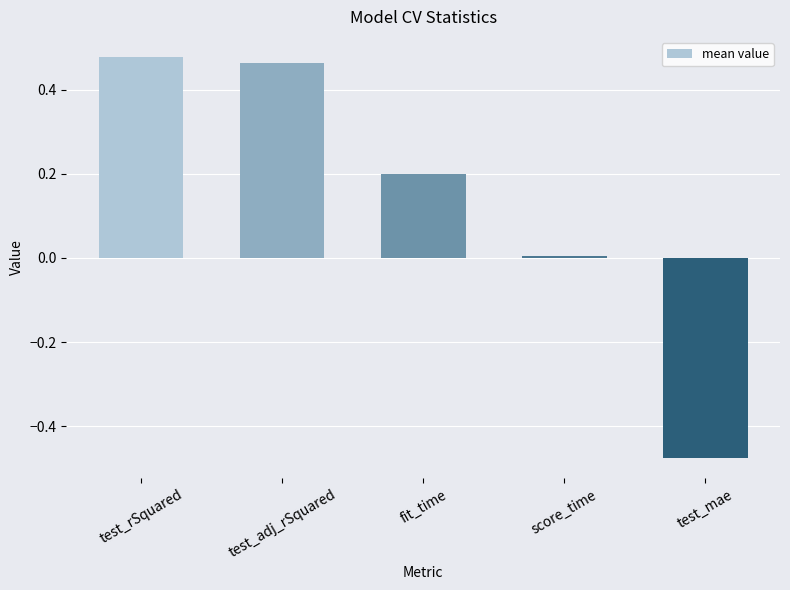

Which label corresponds to the smallest value in the chart?

test_mae